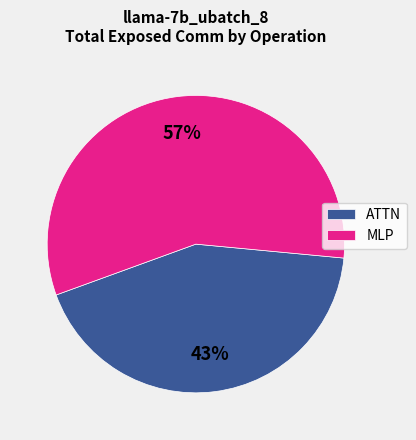

How many segments does this pie chart have?

2